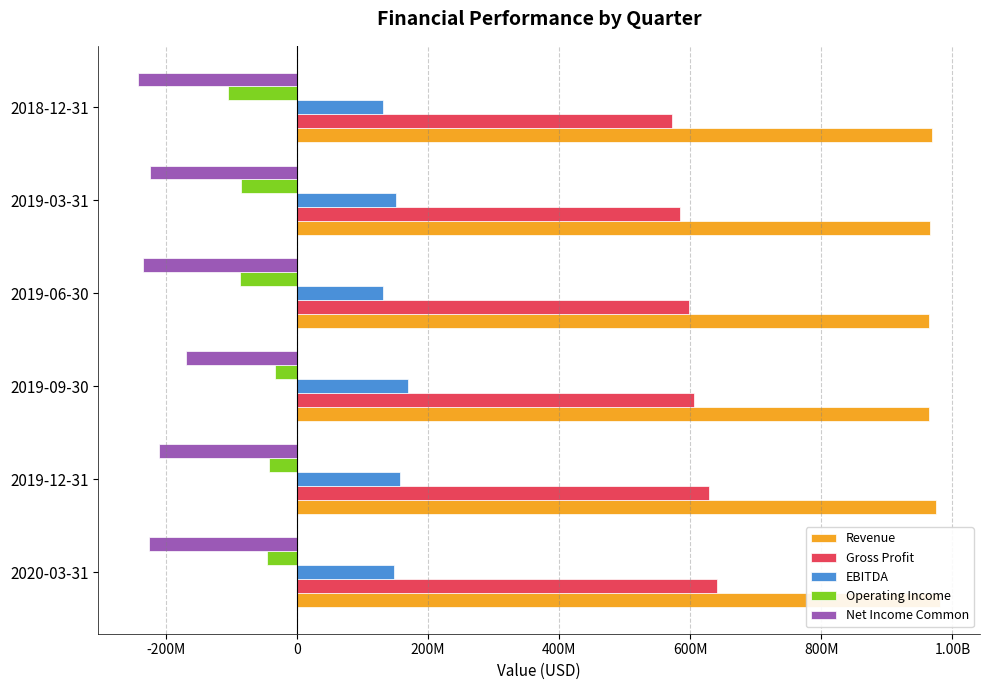

How many groups of bars are there?

6